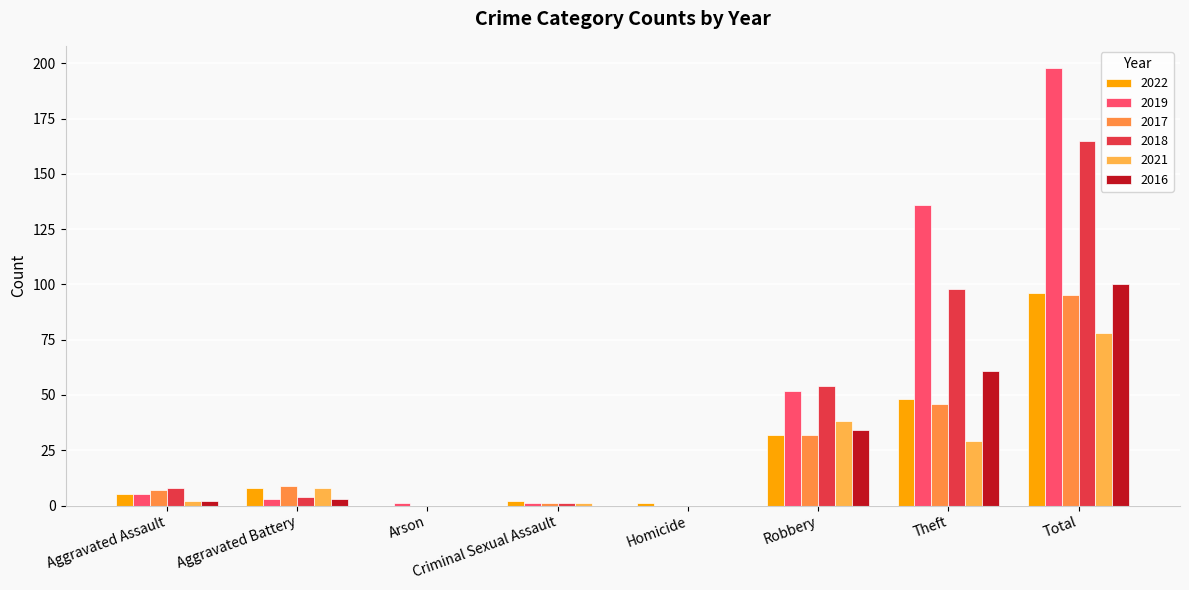

True or false: 2017 has a value of 3 at Aggravated Battery.

False